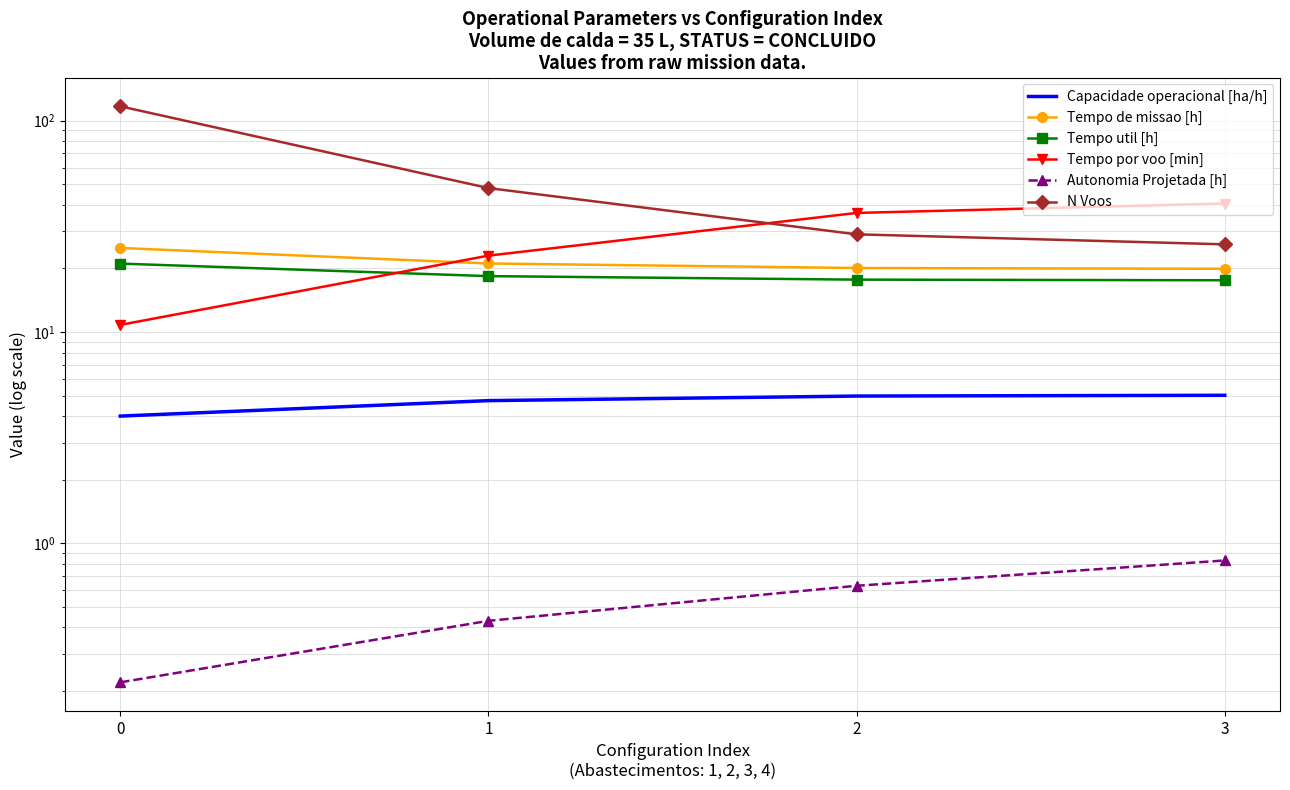

What is the sum of the Capacidade operacional [ha/h] values at 1 and 3?

9.8